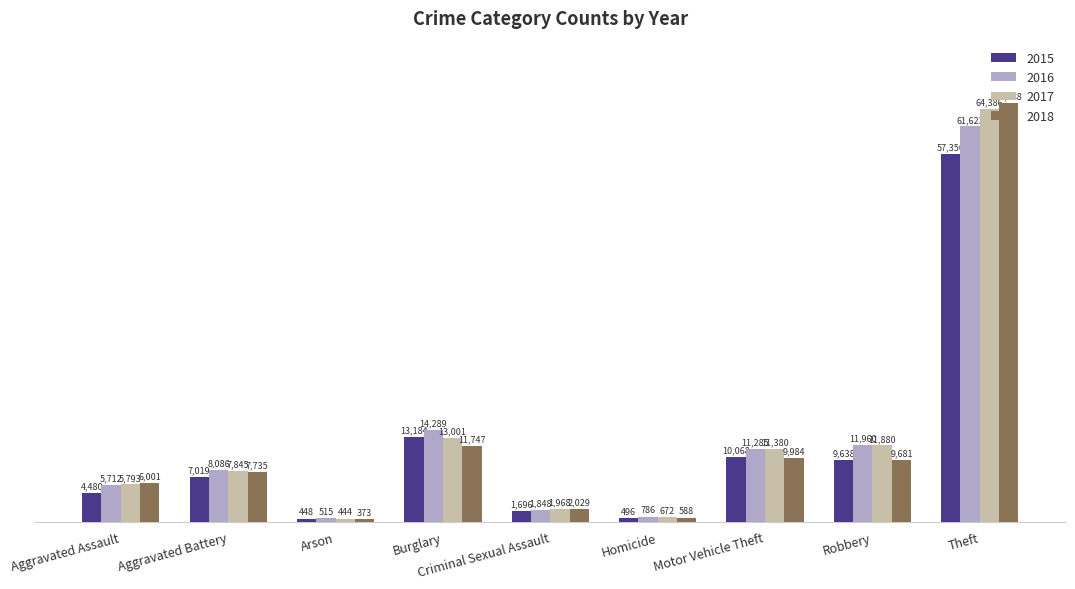

List the series in order of their peak value, highest first.

2018, 2017, 2016, 2015